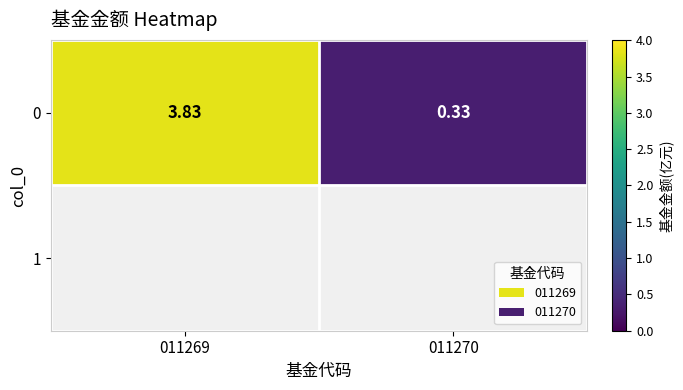

The chart shows a value of 0.1 at 011270. True or false?

False